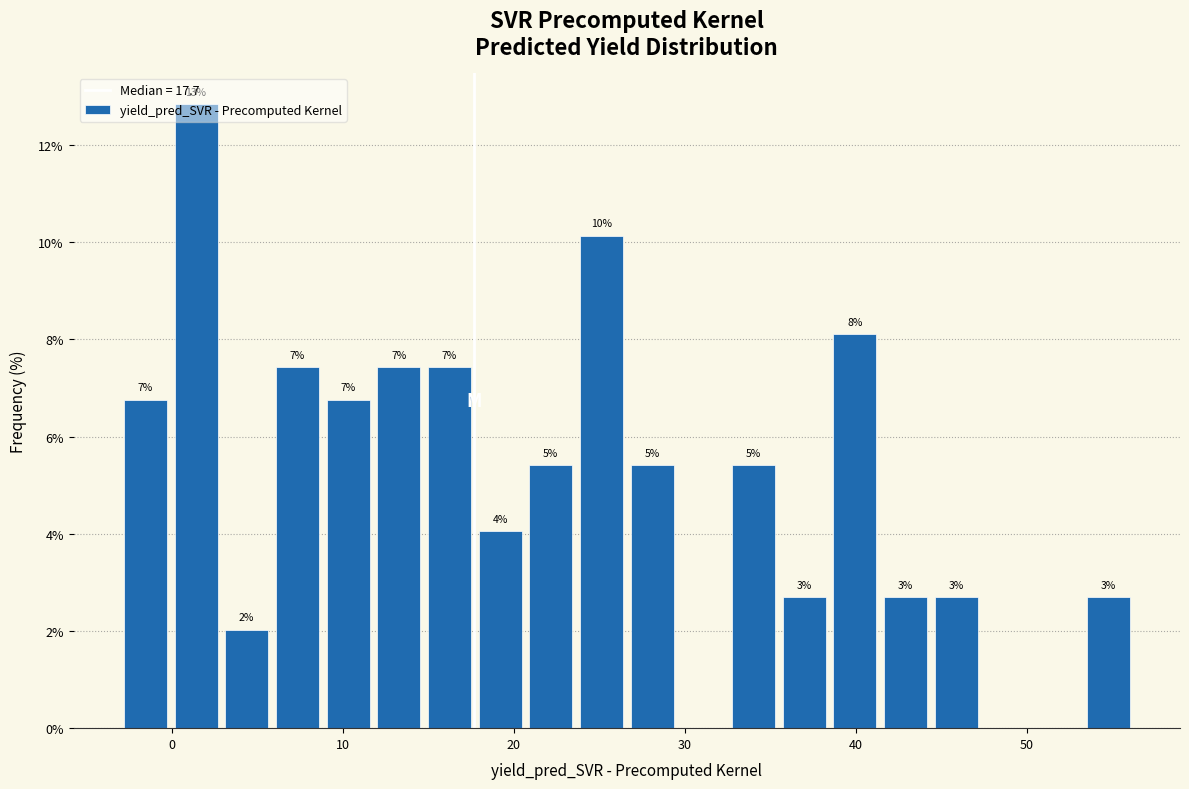

Read against the x-axis, roughly where is the centre of the tallest bar?

1